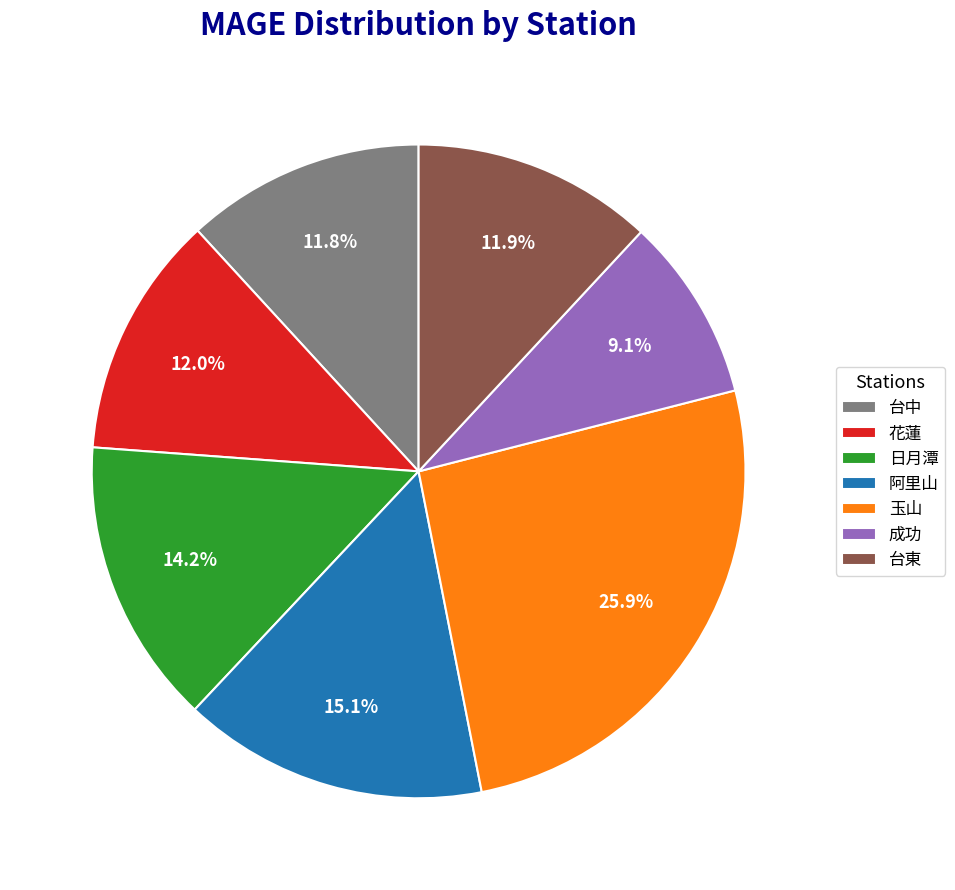

Do 台東 and 玉山 together represent more than half of the pie?

No